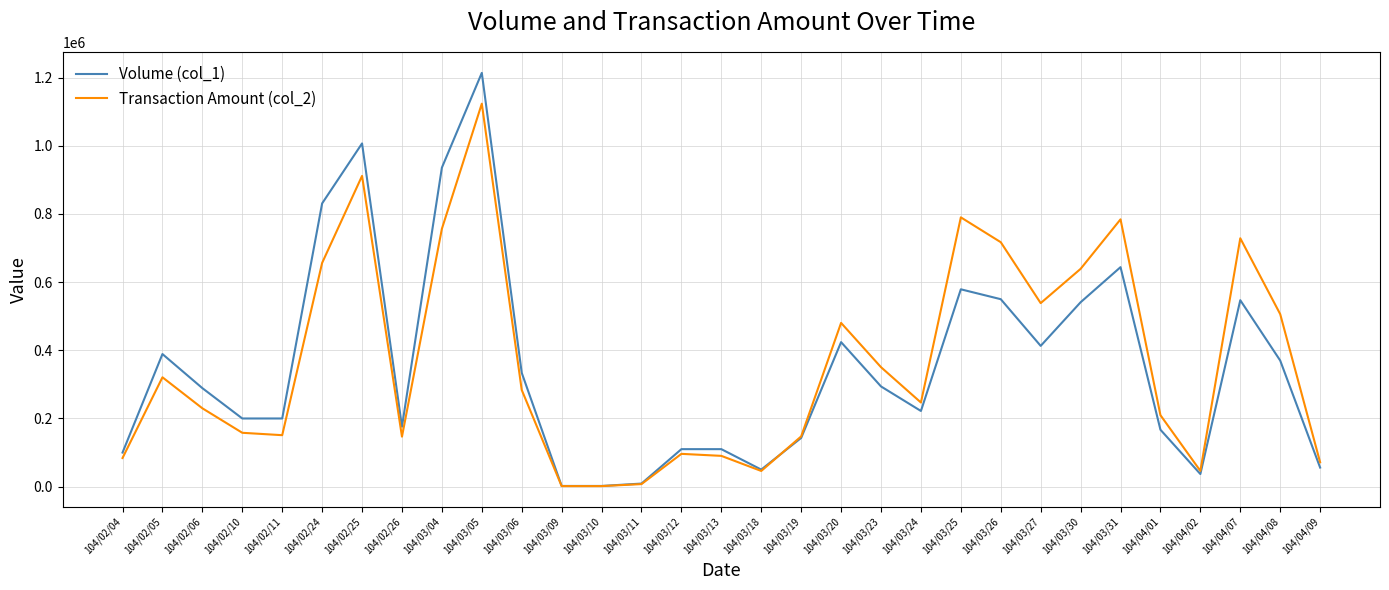

Where is Transaction Amount (col_2) nearest to the value 562615?

104/03/27